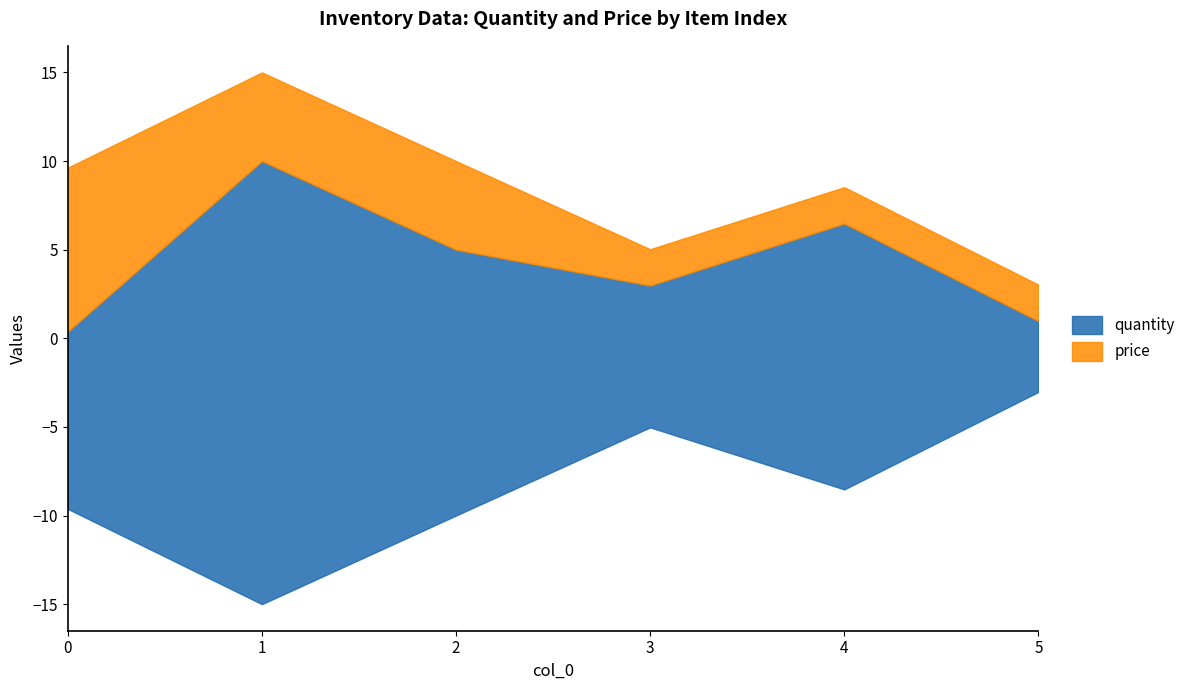

The quantity series shows 15.0 at 4. True or false?

True